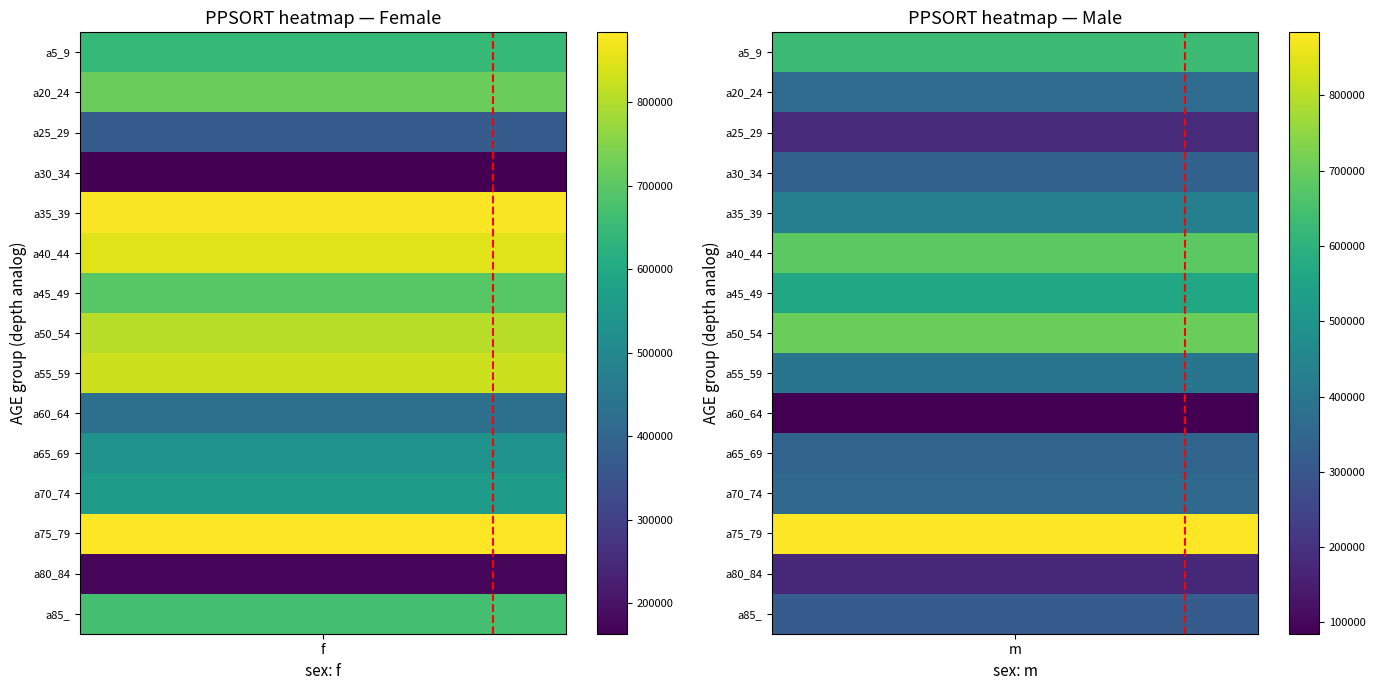

Which series changed the most between f and m?

a35_39